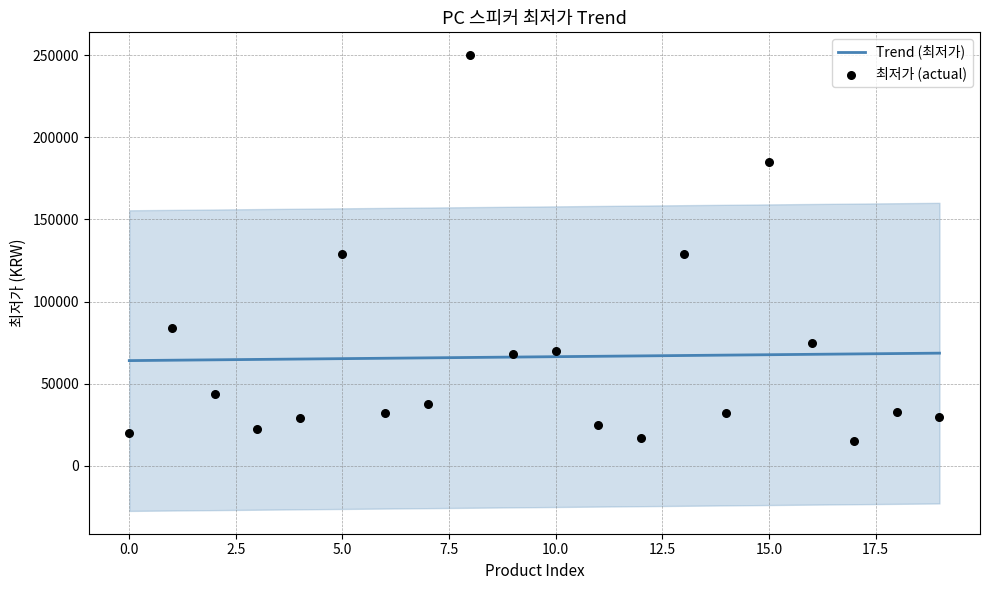

Which series reaches the maximum Y coordinate?

최저가 (actual)